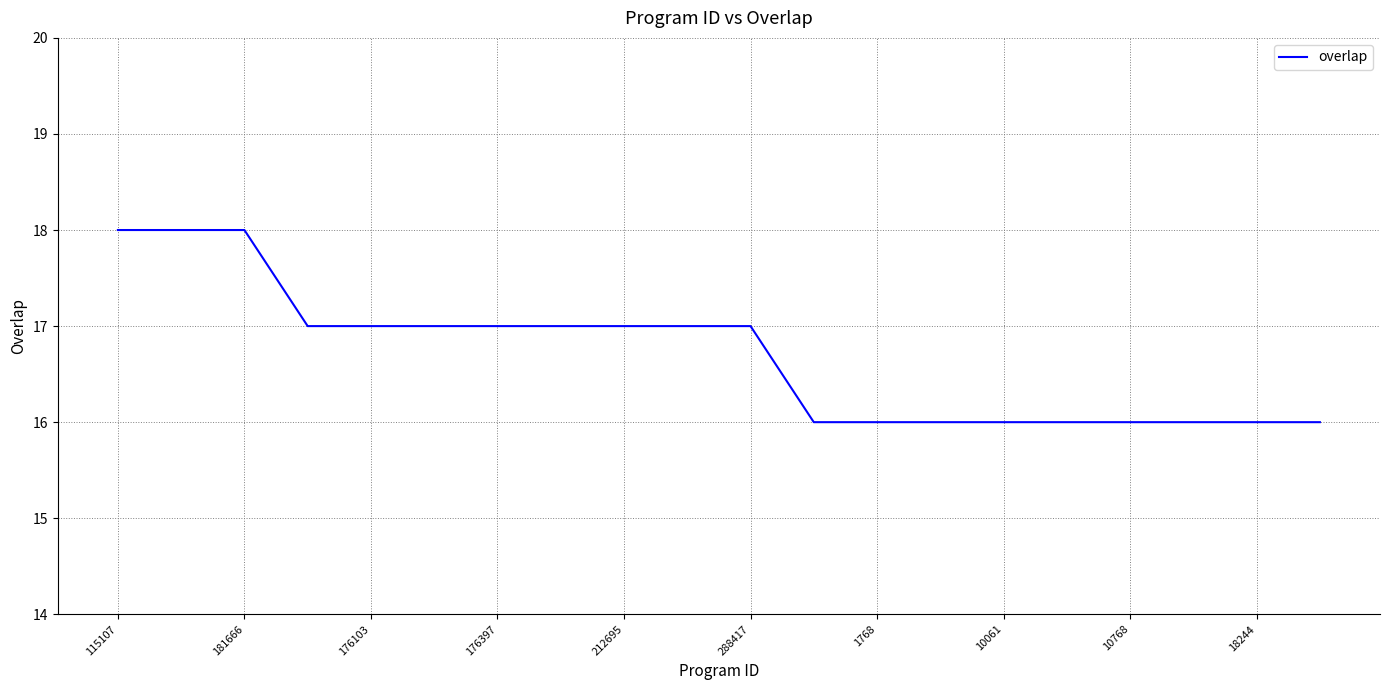

What is the maximum value shown in the chart?

18